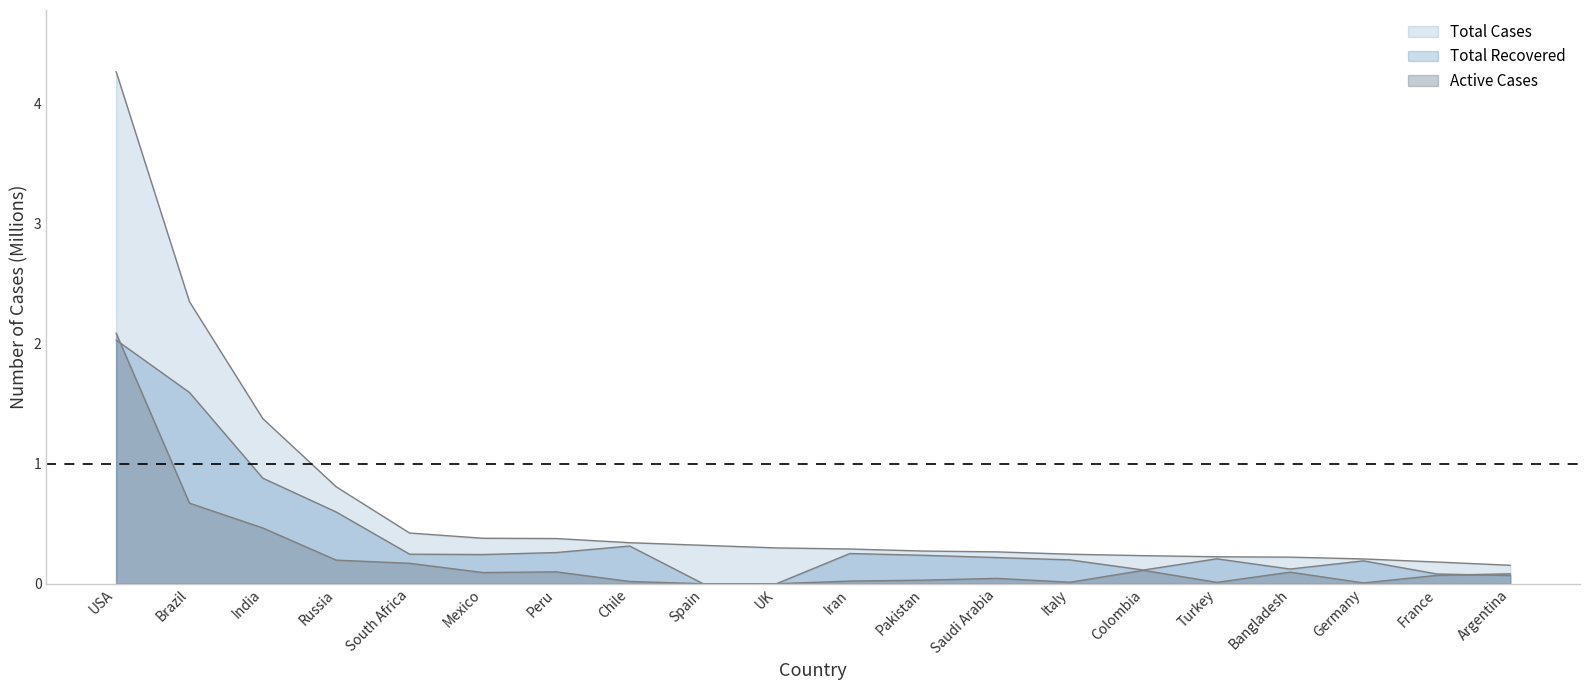

Reading left to right, list all the values displayed in this chart.

Total Cases: 4.3	2.3	1.4	0.8	0.4	0.4	0.4	0.3	0.3	0.3	0.3	0.3	0.3	0.2	0.2	0.2	0.2	0.2	0.2	0.2
Total Recovered: 2.0	1.6	0.9	0.6	0.2	0.2	0.3	0.3	0.0	0.0	0.3	0.2	0.2	0.2	0.1	0.2	0.1	0.2	0.1	0.1
Active Cases: 2.1	0.7	0.5	0.2	0.2	0.1	0.1	0.0	0.0	0.0	0.0	0.0	0.0	0.0	0.1	0.0	0.1	0.0	0.1	0.1